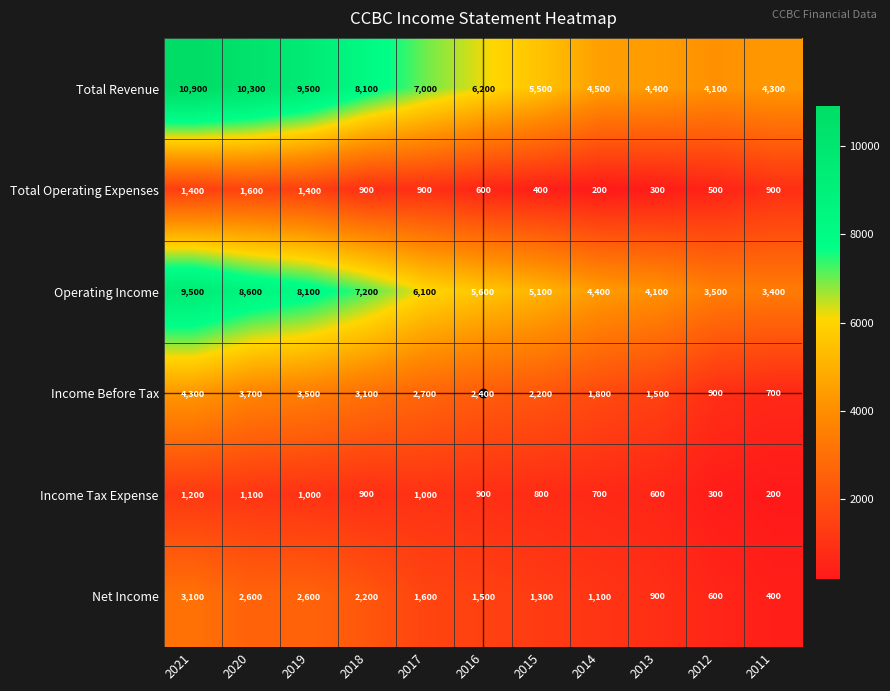

What is the average value of the Total Operating Expenses series?

827